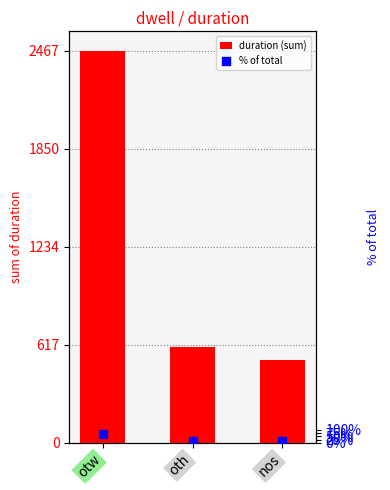

Which series has the largest Y range (max minus min)?

duration (sum)